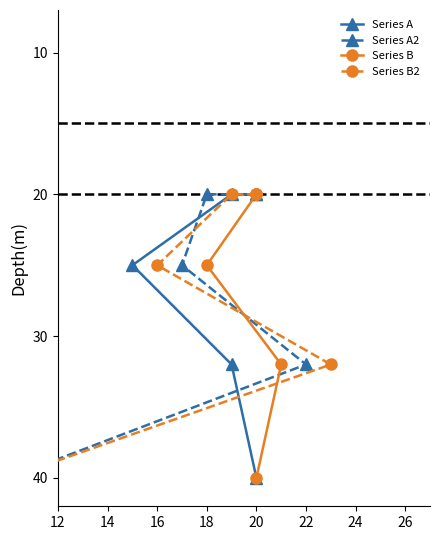

What is the value of the Series B point at the 2nd from the left?

20